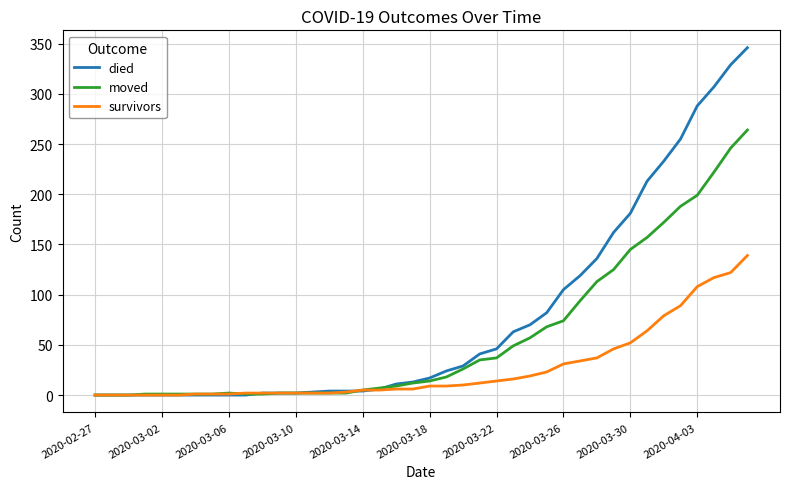

What is the difference between the maximum and minimum values in the moved series?

264